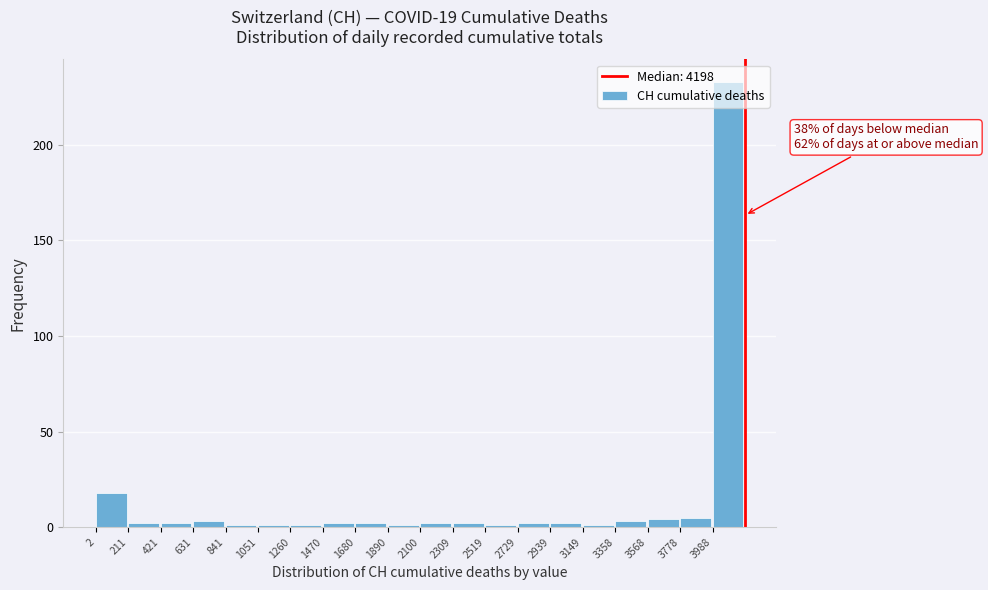

Which range on the x-axis has the tallest bar?

4000 to 4200